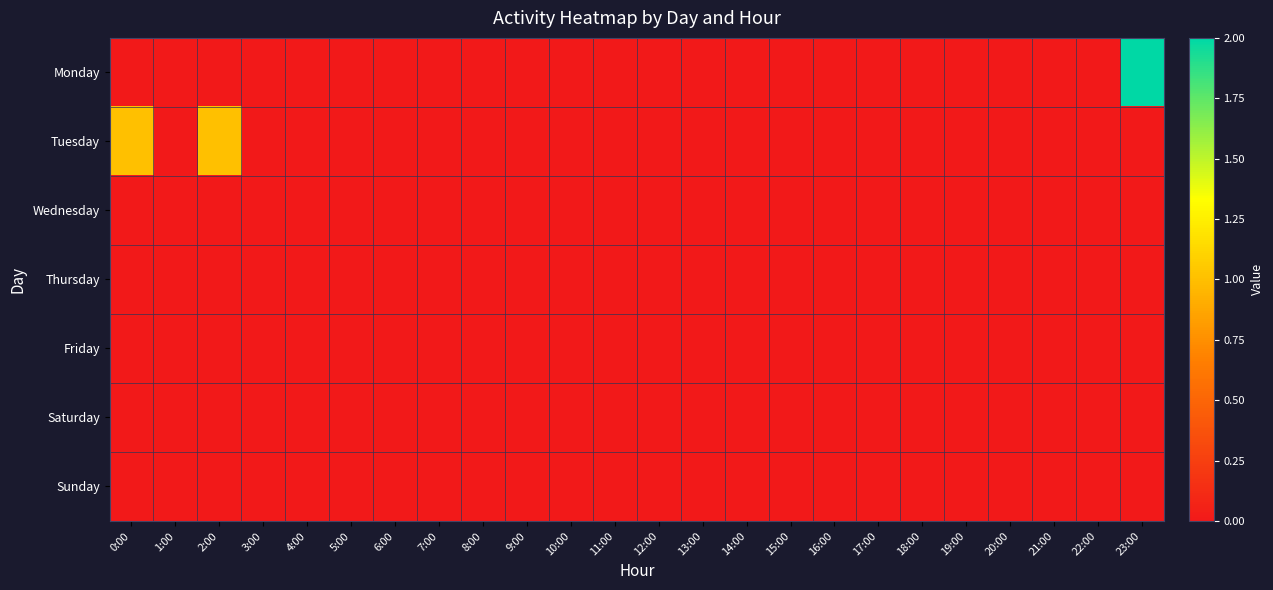

Which category has the lowest value across all series?

0:00